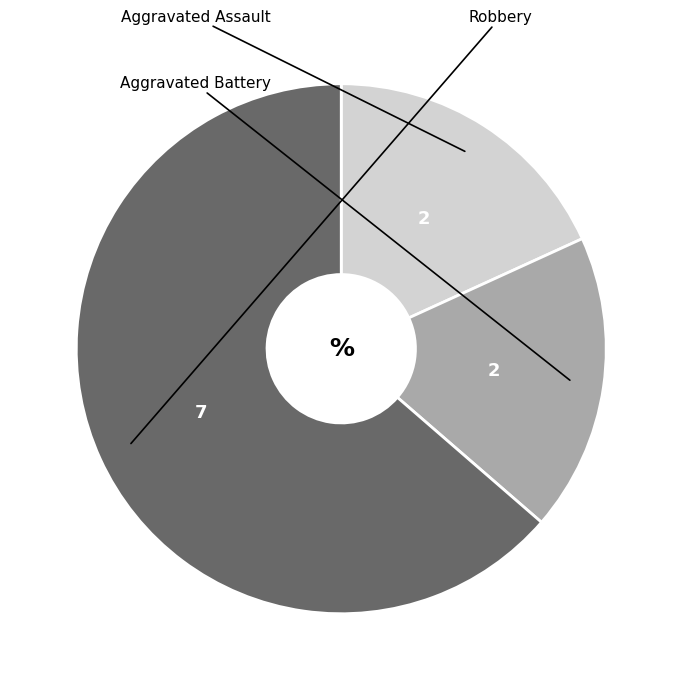

To the nearest percent, what is the combined percentage of Aggravated Assault and Aggravated Battery?

36%